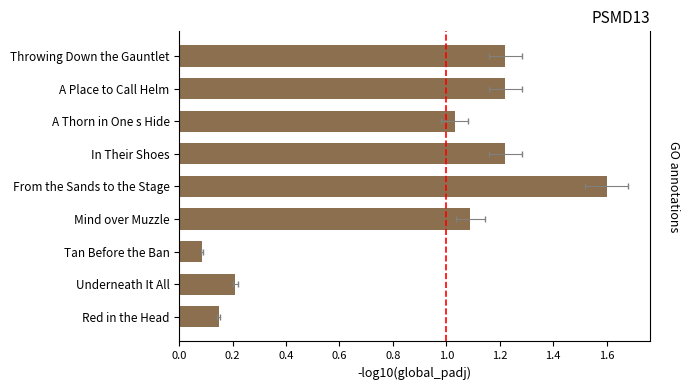

What is the value of the 1st bar from the left?

0.1